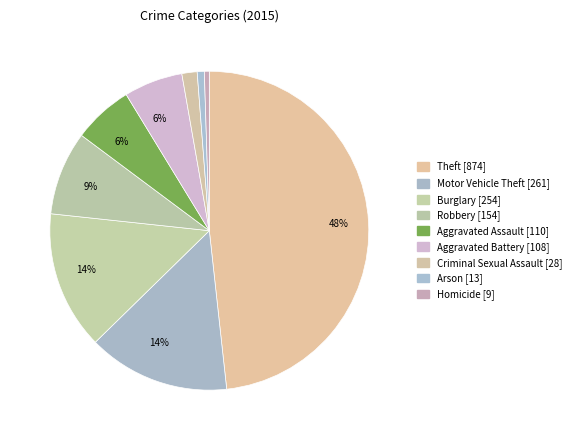

Count the number of slices in the pie.

9